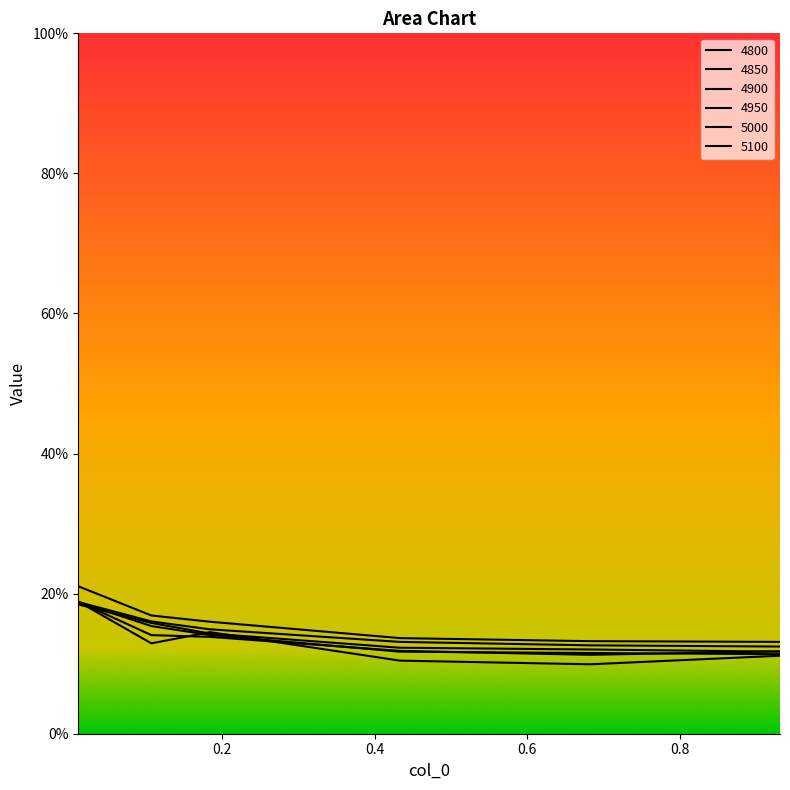

How many lines are shown in the chart?

6